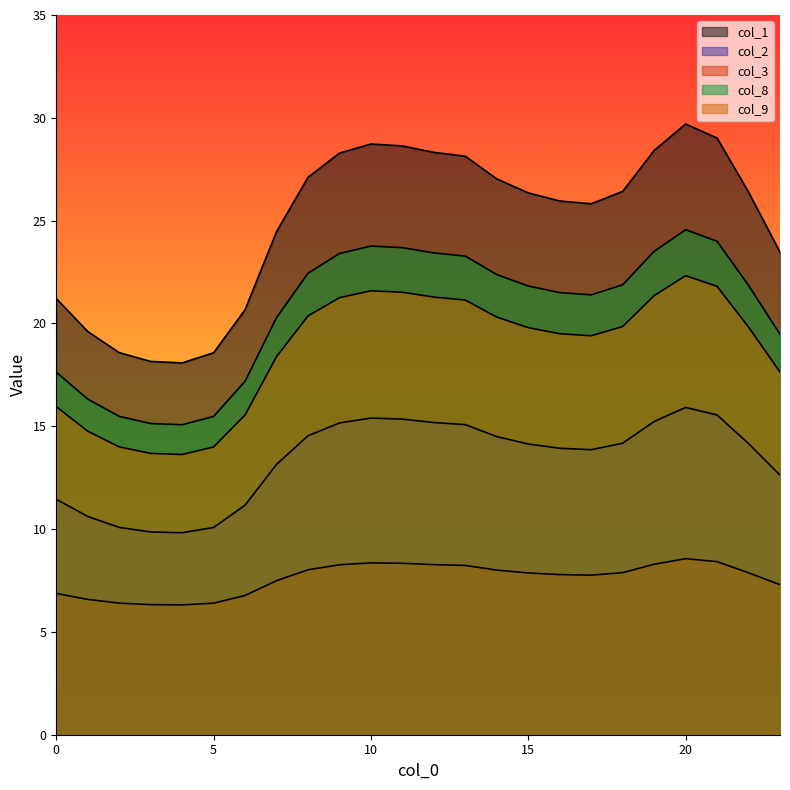

True or false: col_2 and col_1 cross at least once.

False